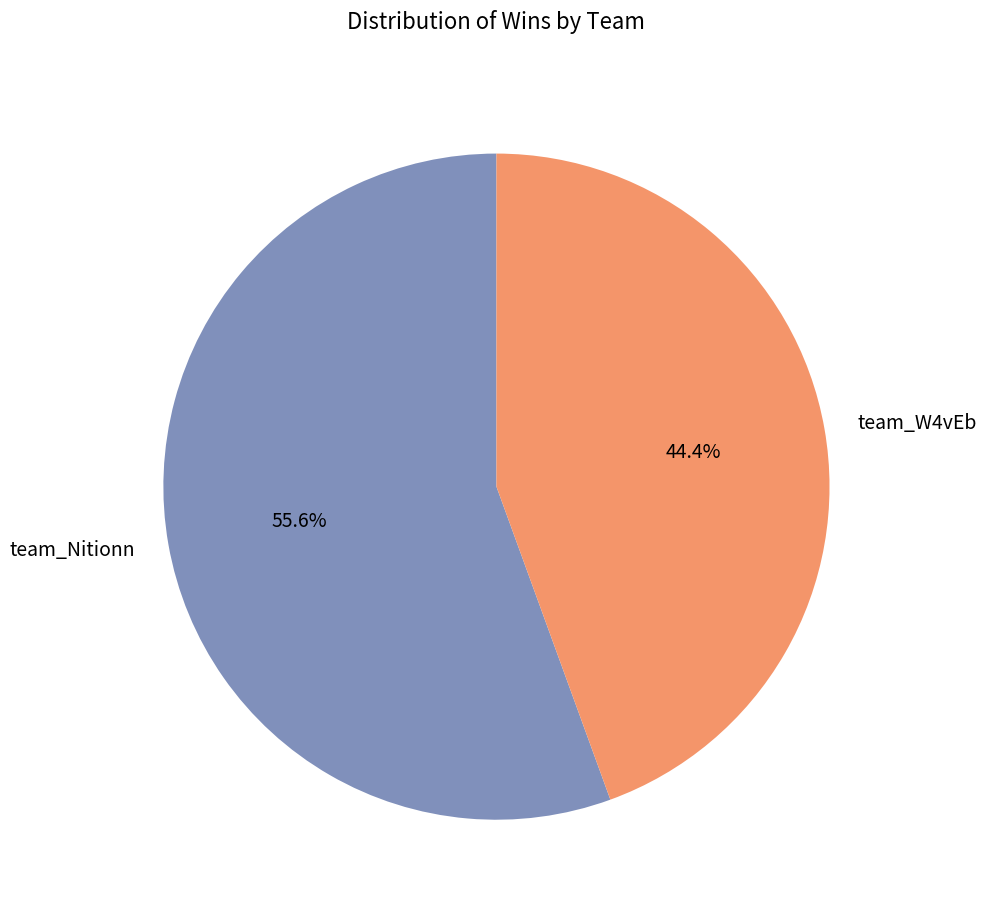

Which category has the biggest portion of the pie?

team_Nitionn